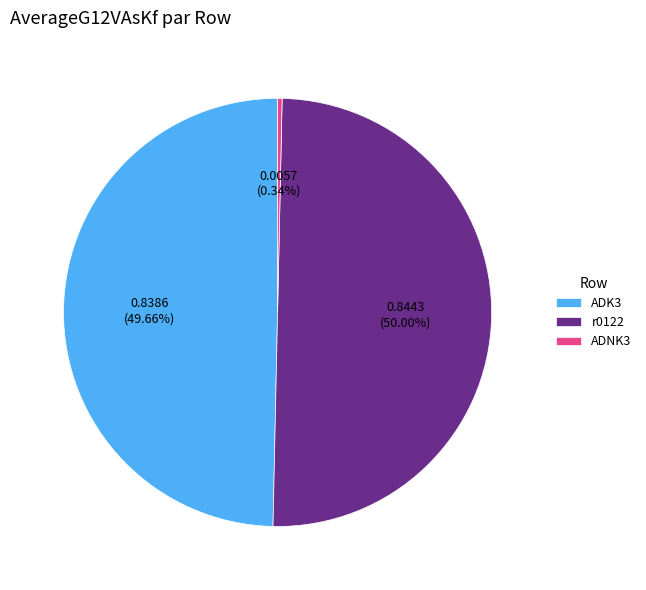

What percentage do r0122 and ADNK3 together represent?

50.3%